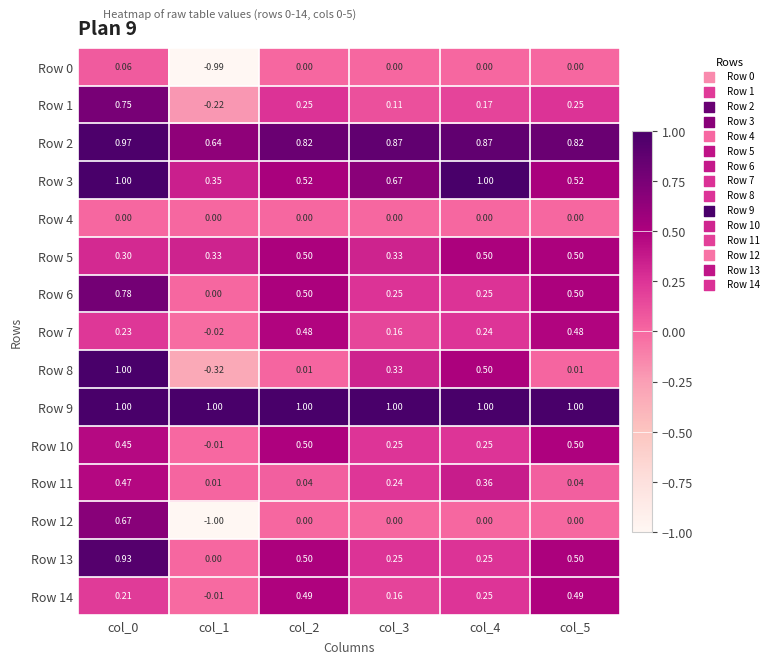

Is the value of Row 4 at col_4 greater than the value of Row 2 at col_1?

No